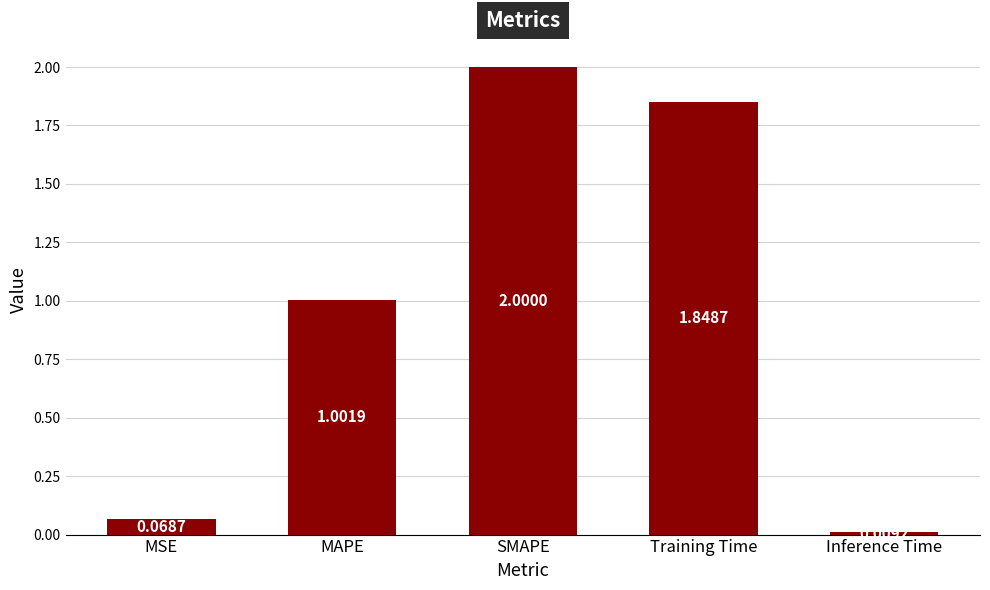

What is the change in value from MAPE to SMAPE?

+1.0